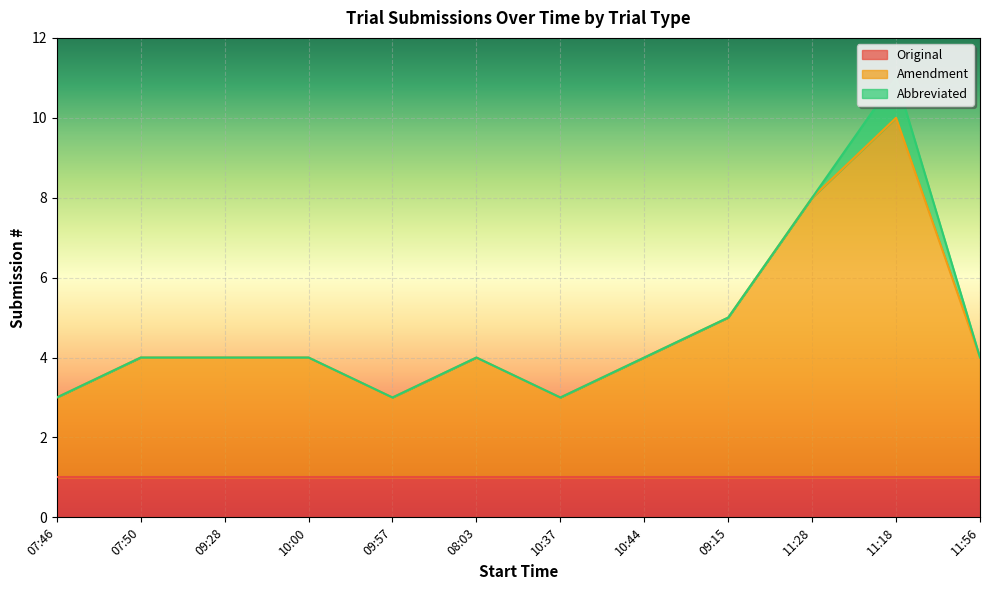

In Amendment, how many points are lower than both neighbors (excluding endpoints)?

2